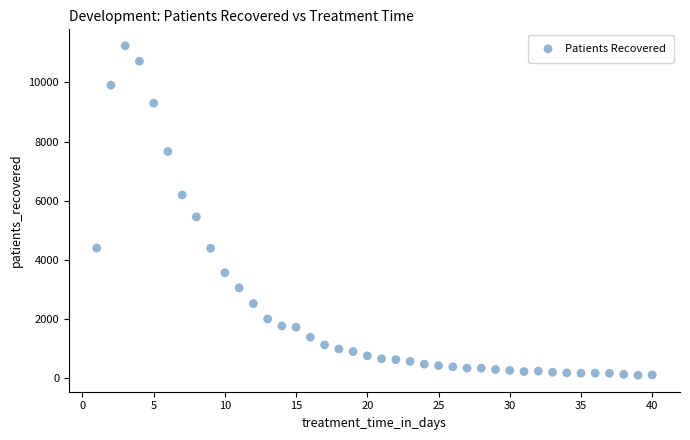

What is the range of Y values (max minus min)?

11150